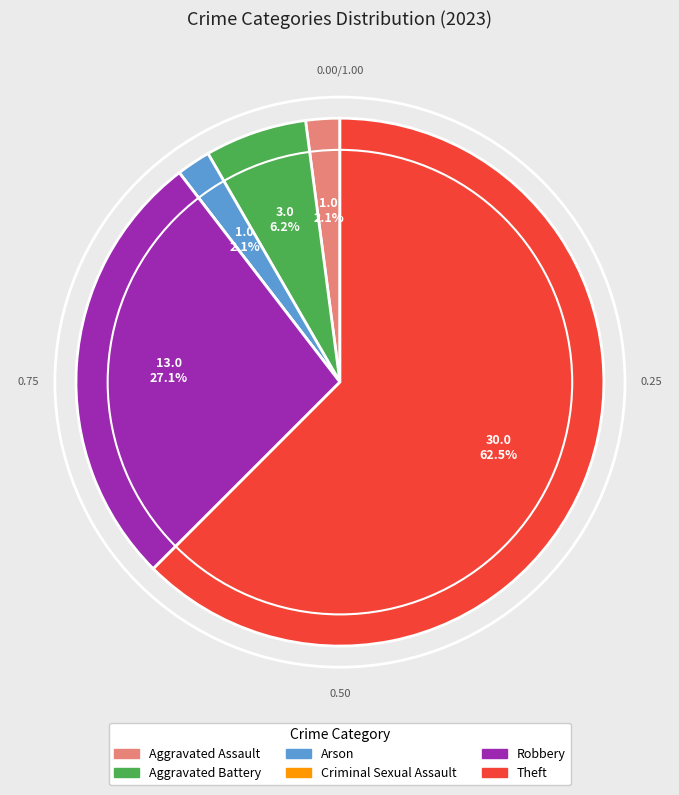

What is the ratio of the value at Aggravated Assault to the value at Aggravated Battery?

0.3